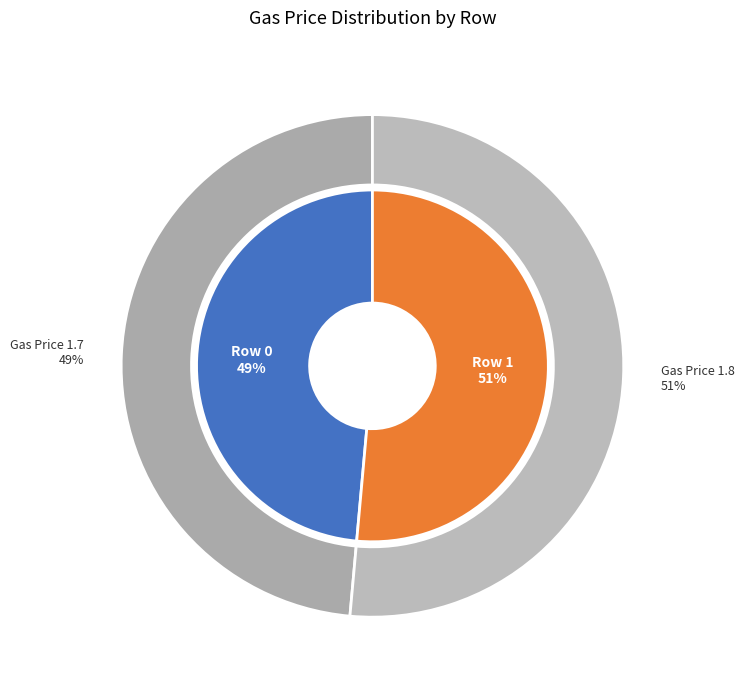

To the nearest percent, what percentage of the pie is Row 0?

49%